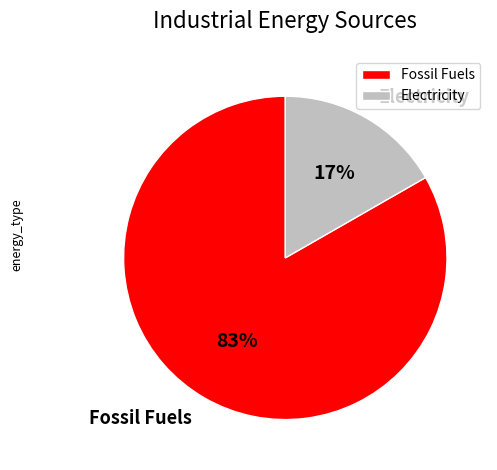

Does Electricity account for over 50% of the chart?

No